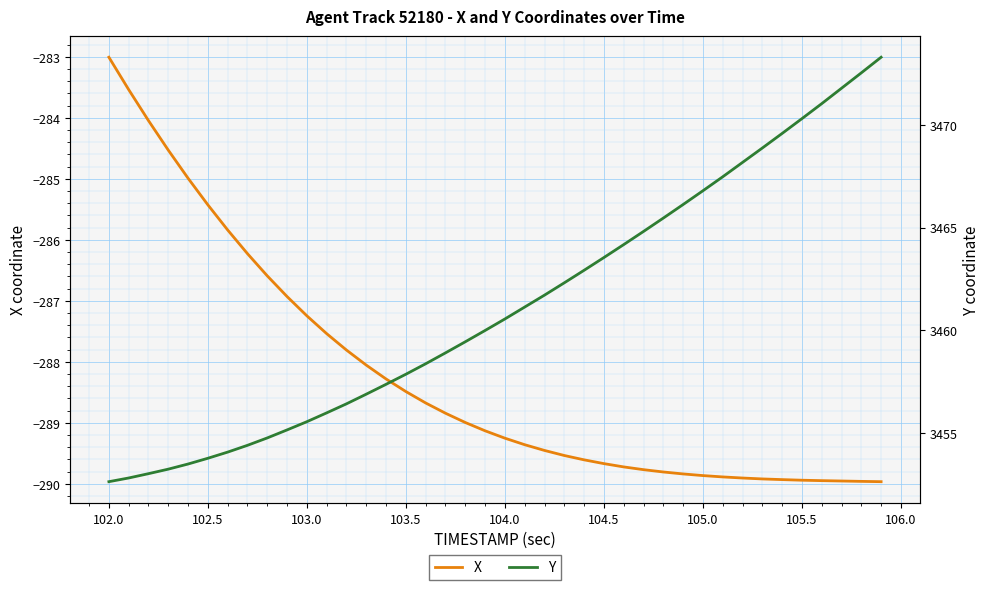

At how many categories does at least one series exceed 3214?

40